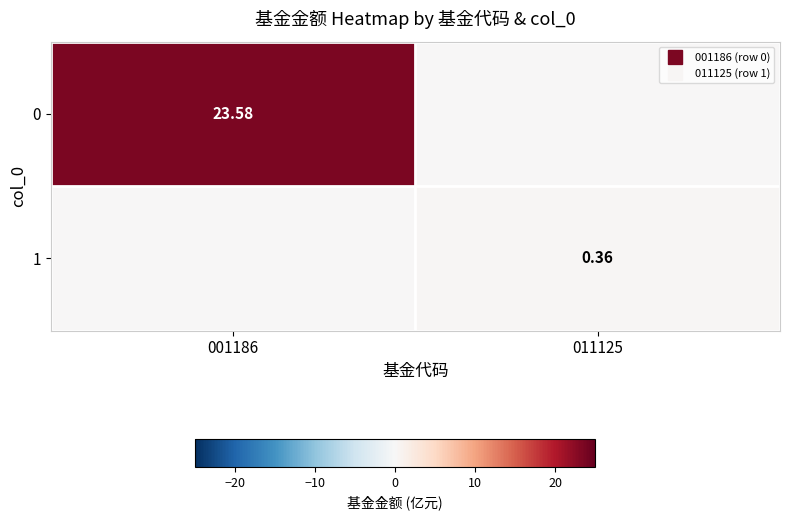

Count the 1 values in the range 0 to 1.

2